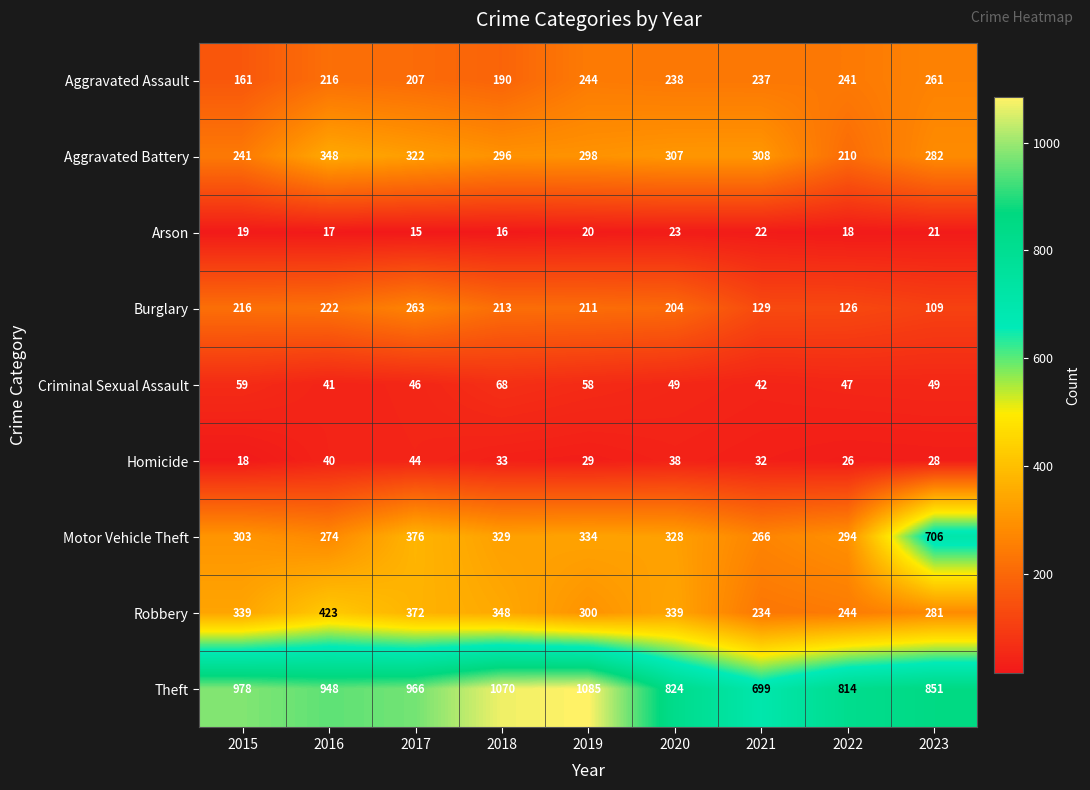

What is the difference between the maximum and minimum values in the Criminal Sexual Assault series?

27